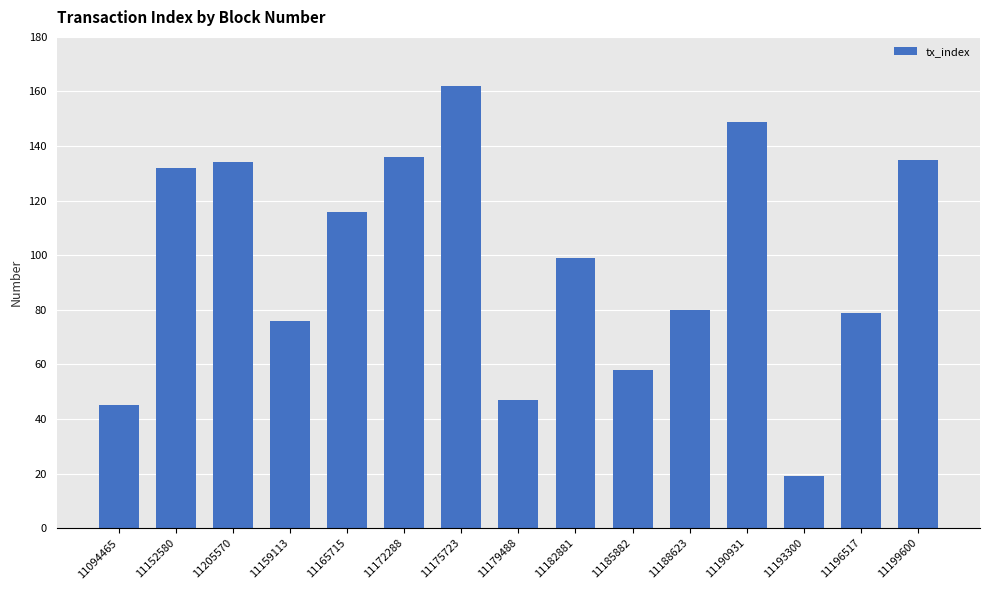

What is the difference between the values at 11094465 and 11199600?

90